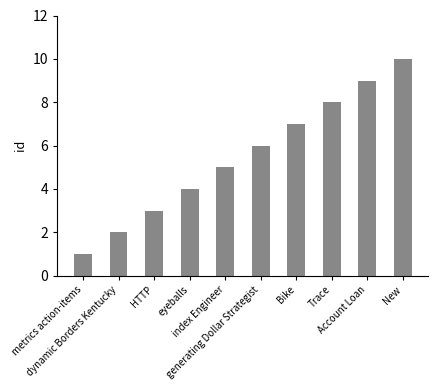

What is the value of the 6th bar from the left?

6